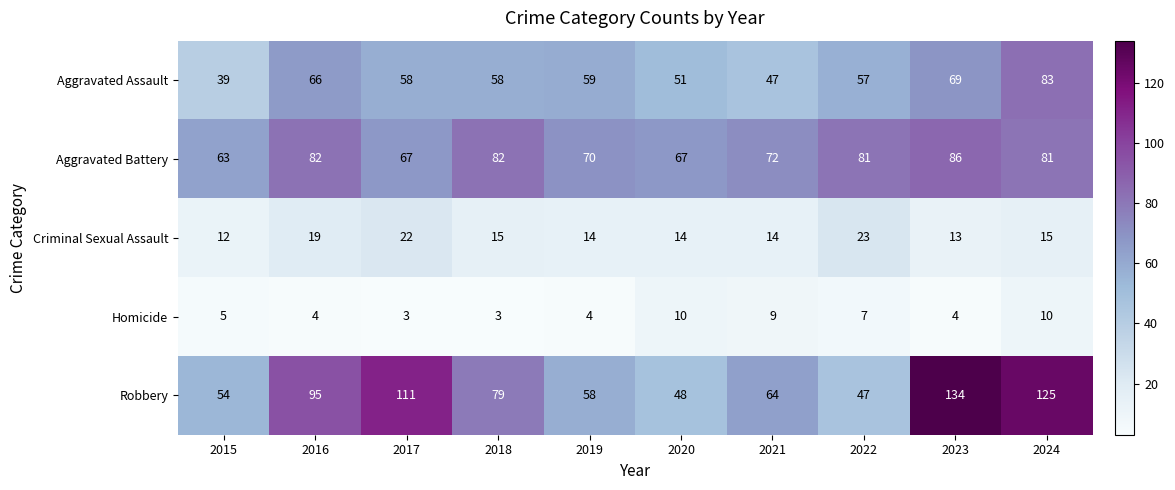

What is the greatest value displayed?

134